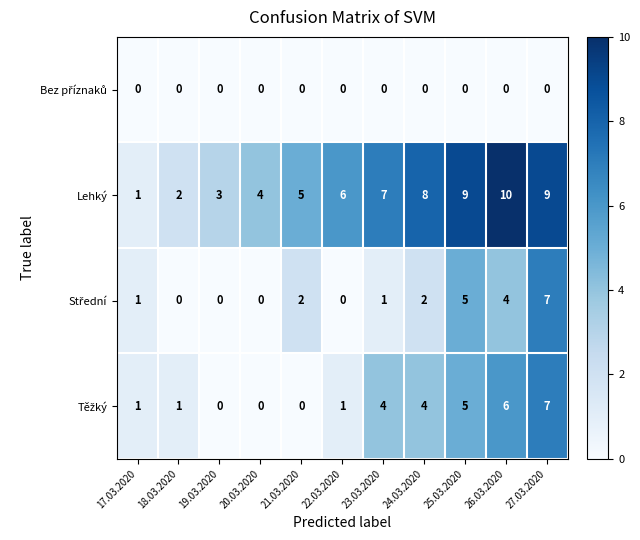

What is the greatest value displayed?

10